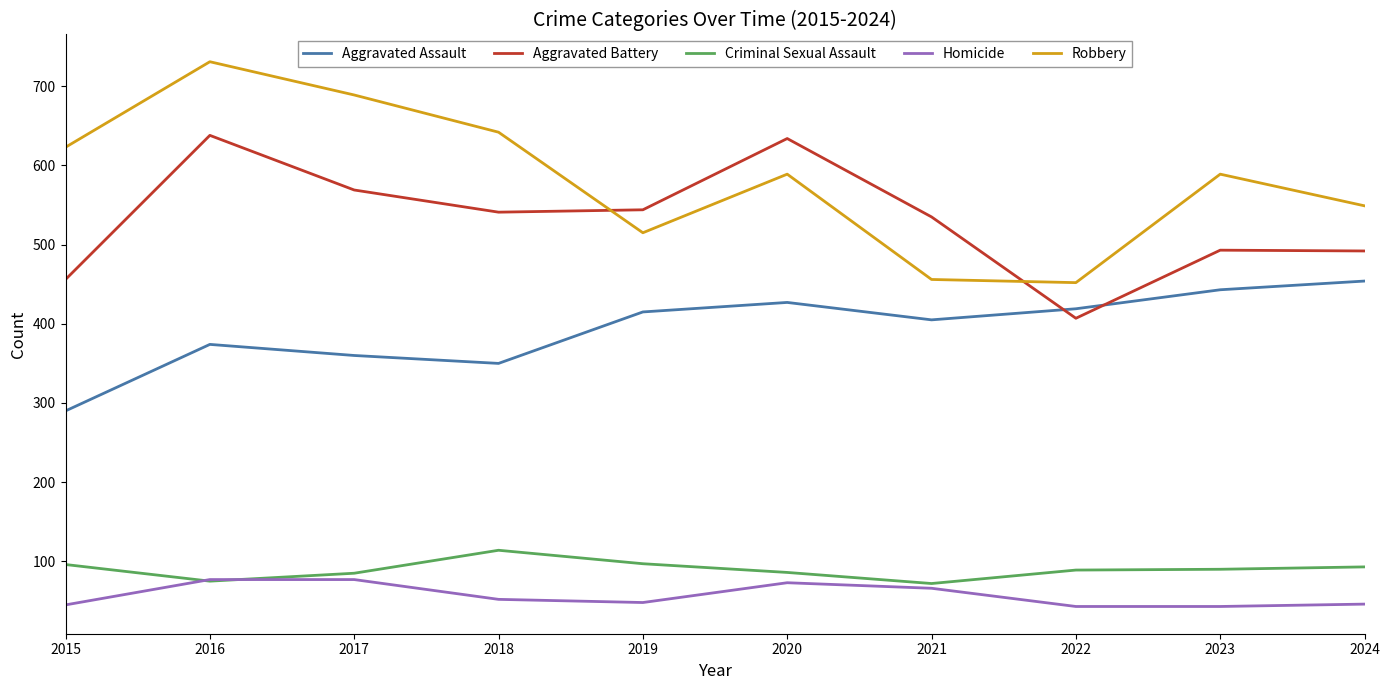

List the series in order of their peak value, highest first.

Robbery, Aggravated Battery, Aggravated Assault, Criminal Sexual Assault, Homicide